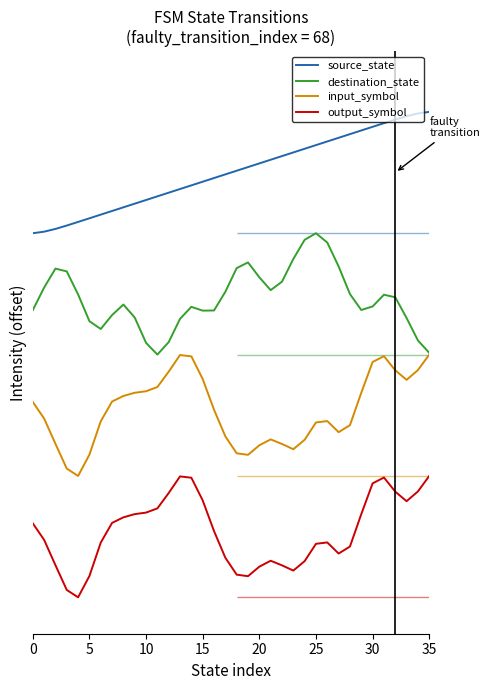

True or false: destination_state and output_symbol intersect in this chart.

False